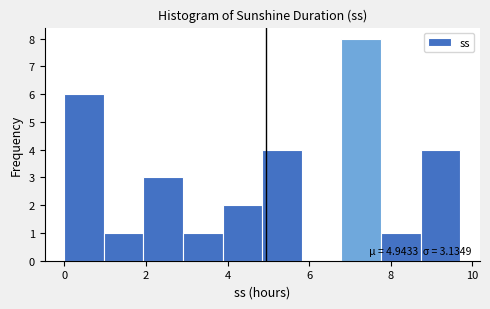

Over which range of the x-axis is the bar tallest?

6.8 to 7.8